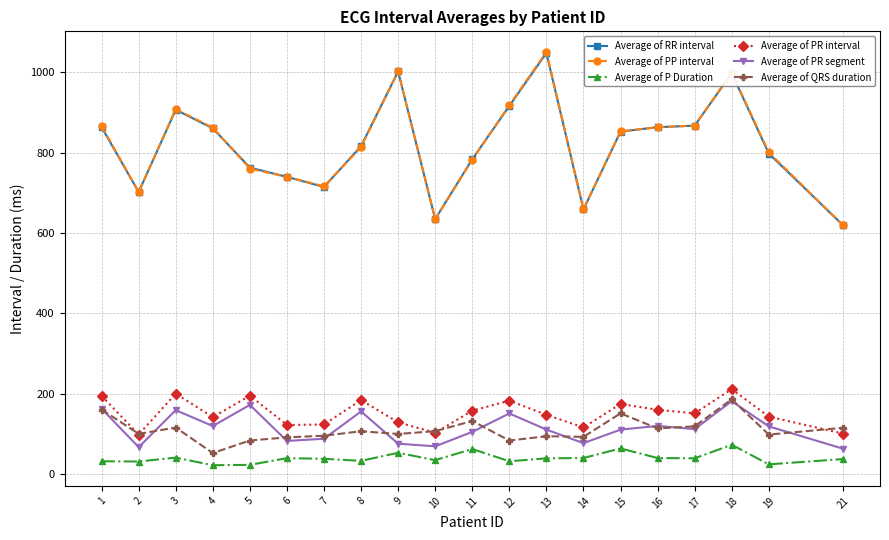

What is the spread (max minus min) of values at 13?

1011.1